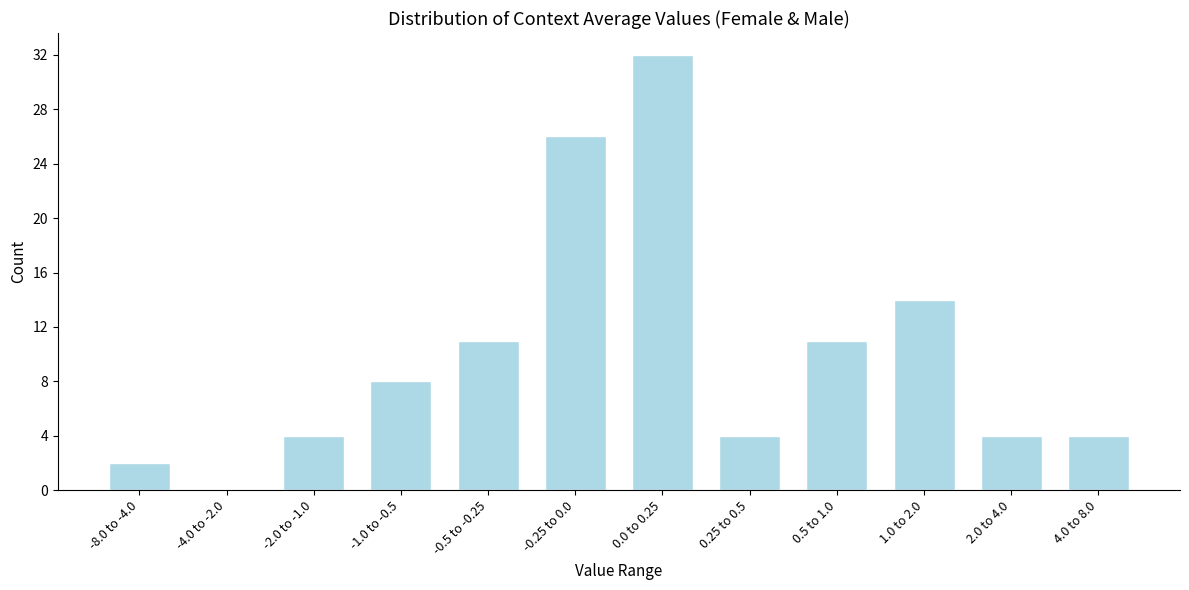

Reading left to right, extract all data points from this chart.

-8.0 to -4.0=2	-4.0 to -2.0=0	-2.0 to -1.0=4	-1.0 to -0.5=8	-0.5 to -0.25=11	-0.25 to 0.0=26	0.0 to 0.25=32	0.25 to 0.5=4	0.5 to 1.0=11	1.0 to 2.0=14	2.0 to 4.0=4	4.0 to 8.0=4